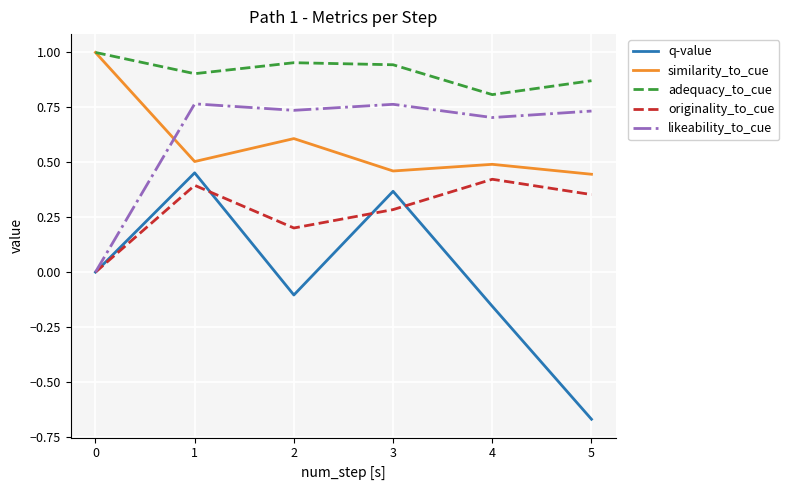

What is the difference between the highest and lowest values at 2?

1.1